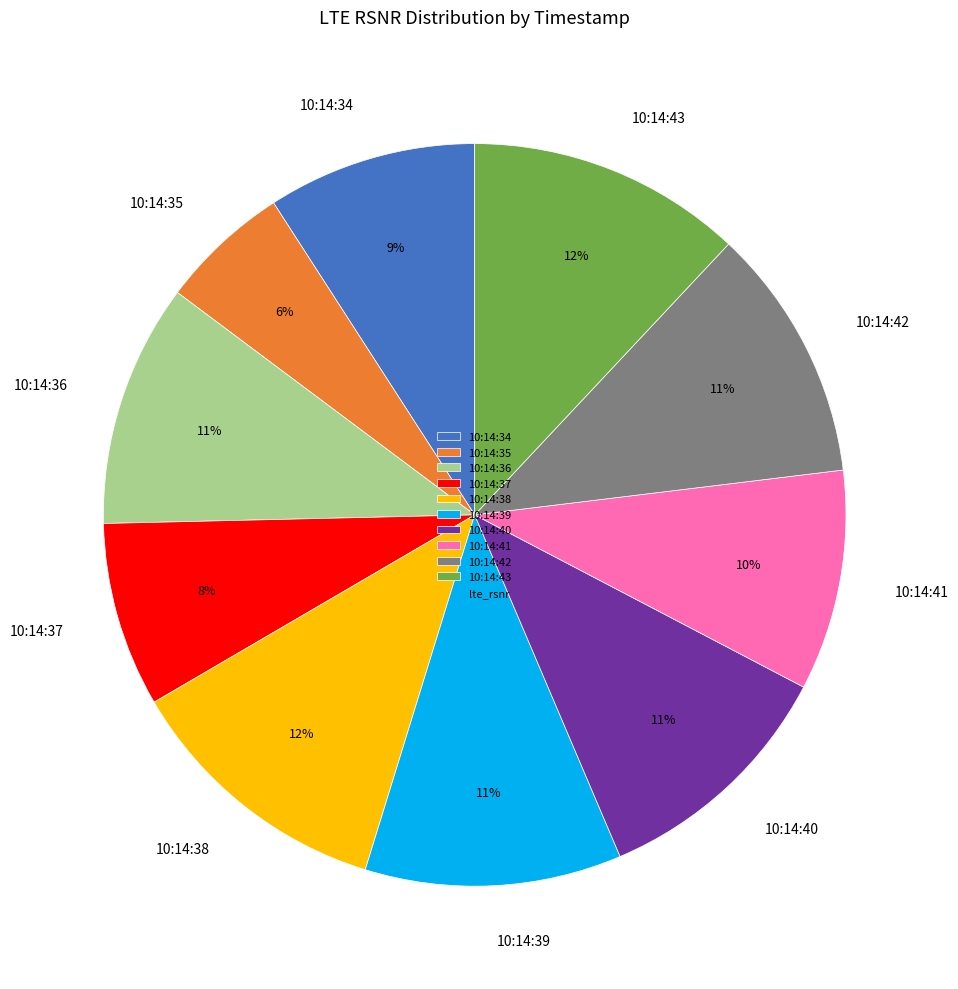

What is the smallest slice in the pie chart?

10:14:35